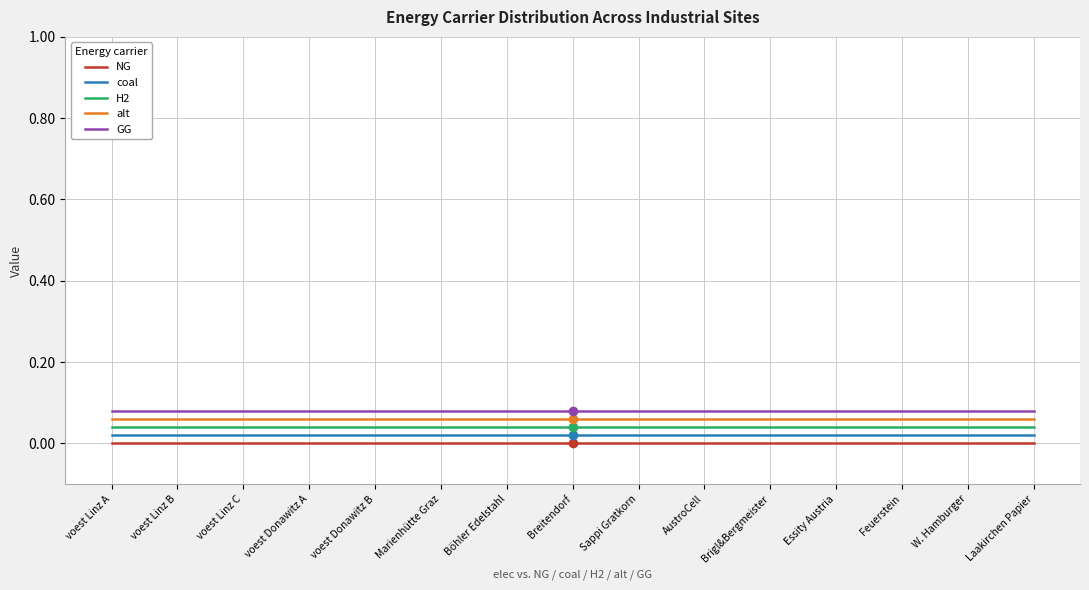

Which series has the largest total across all categories?

GG